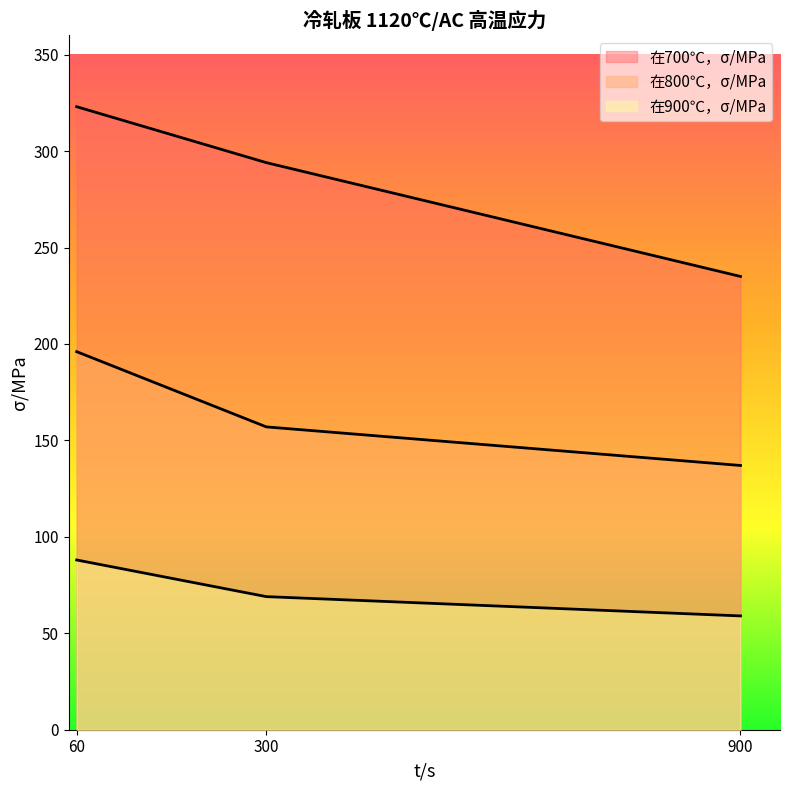

How many 在700℃，σ/MPa values are between 235 and 323?

3